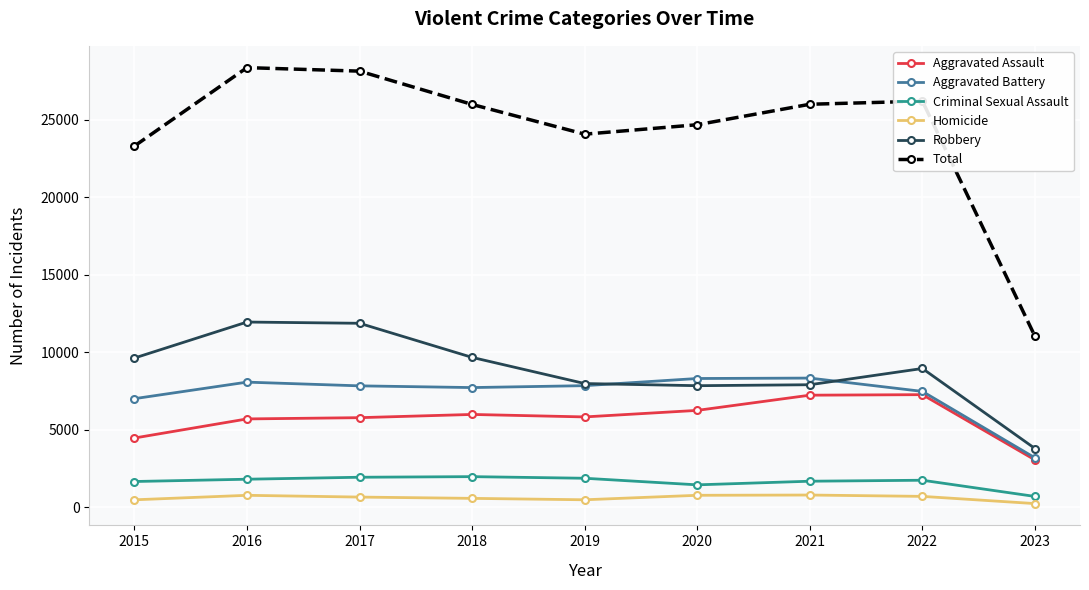

At how many categories does at least one series exceed 14478?

8